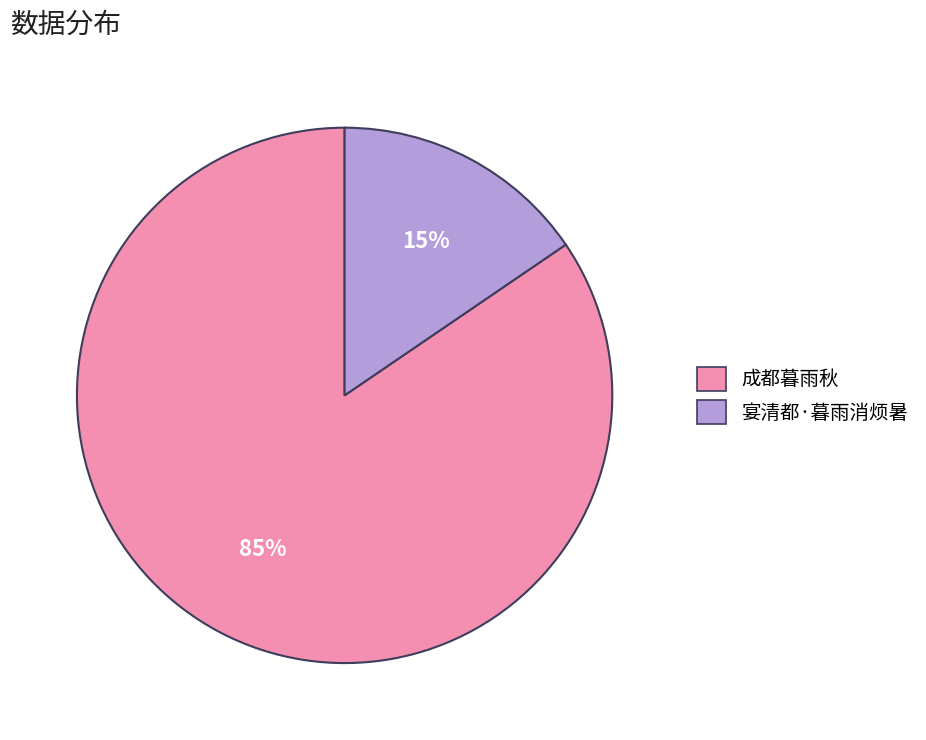

Is there any slice that represents more than half of the pie?

Yes